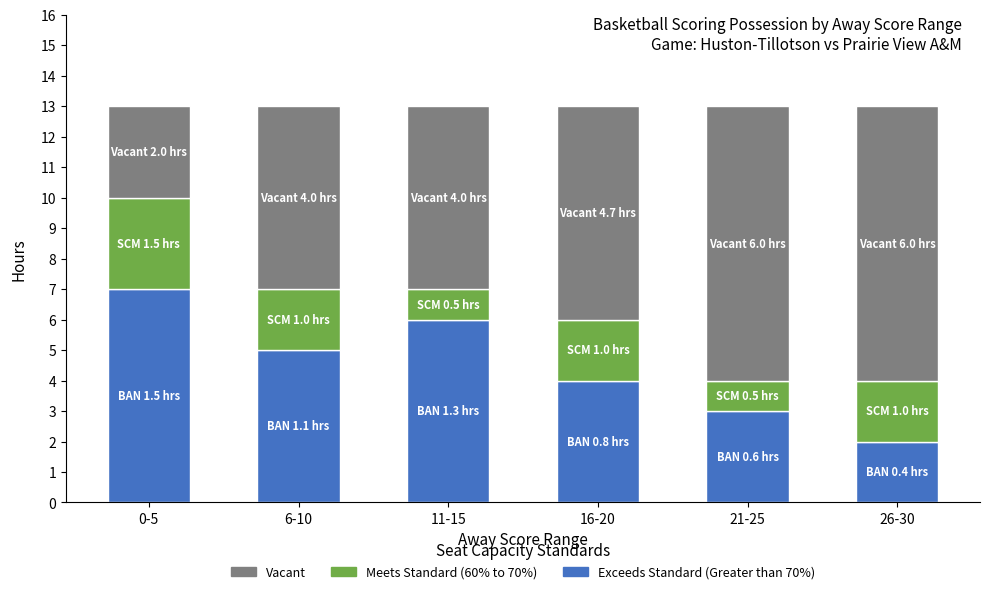

Is it true that Exceeds Standard (Greater than 70%) equals 2 at 16-20?

False